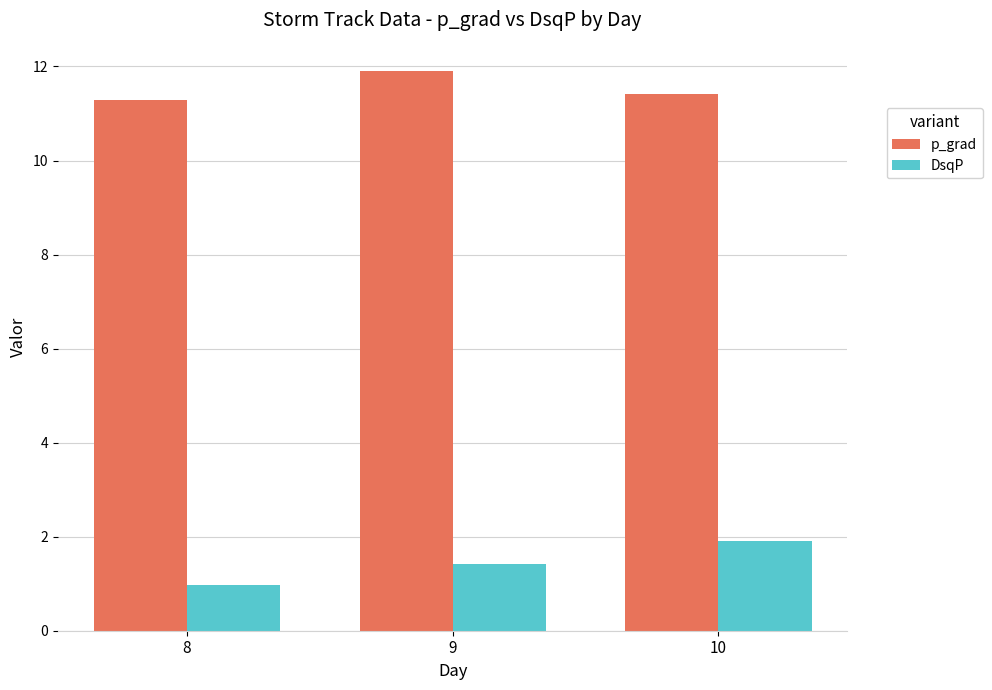

True or false: p_grad has a value of 7.0 at 8.

False